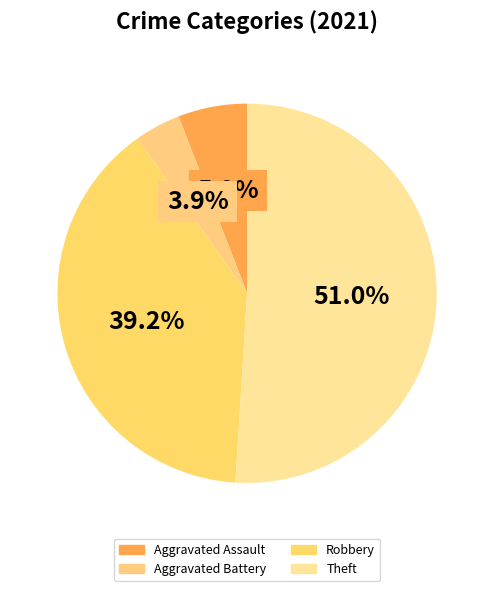

Is the sum of Theft and Aggravated Assault greater than half?

Yes